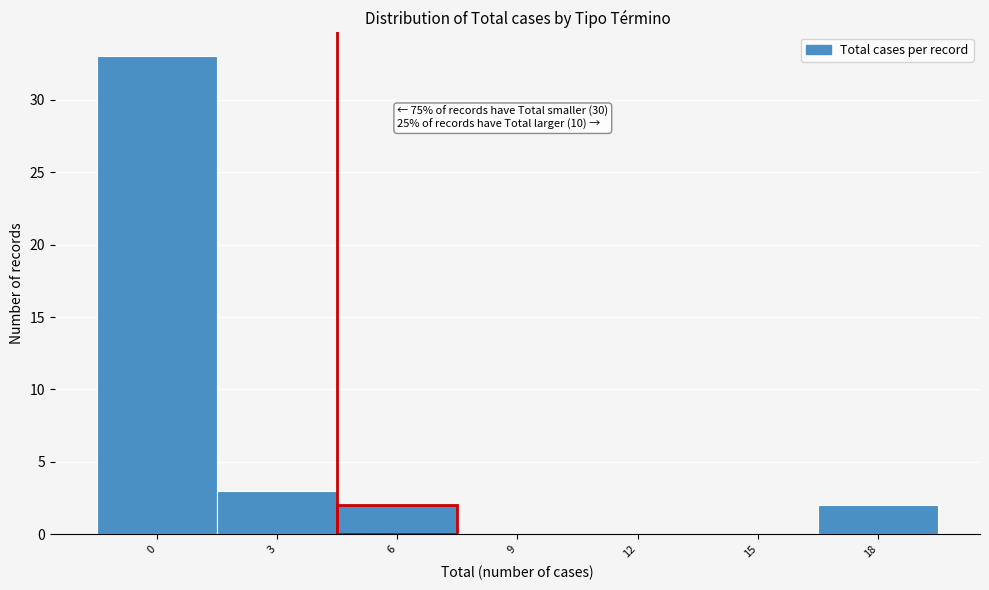

Reading left to right, extract all data points from this chart.

0=33	3=3	6=2	9=0	12=0	15=0	18=2